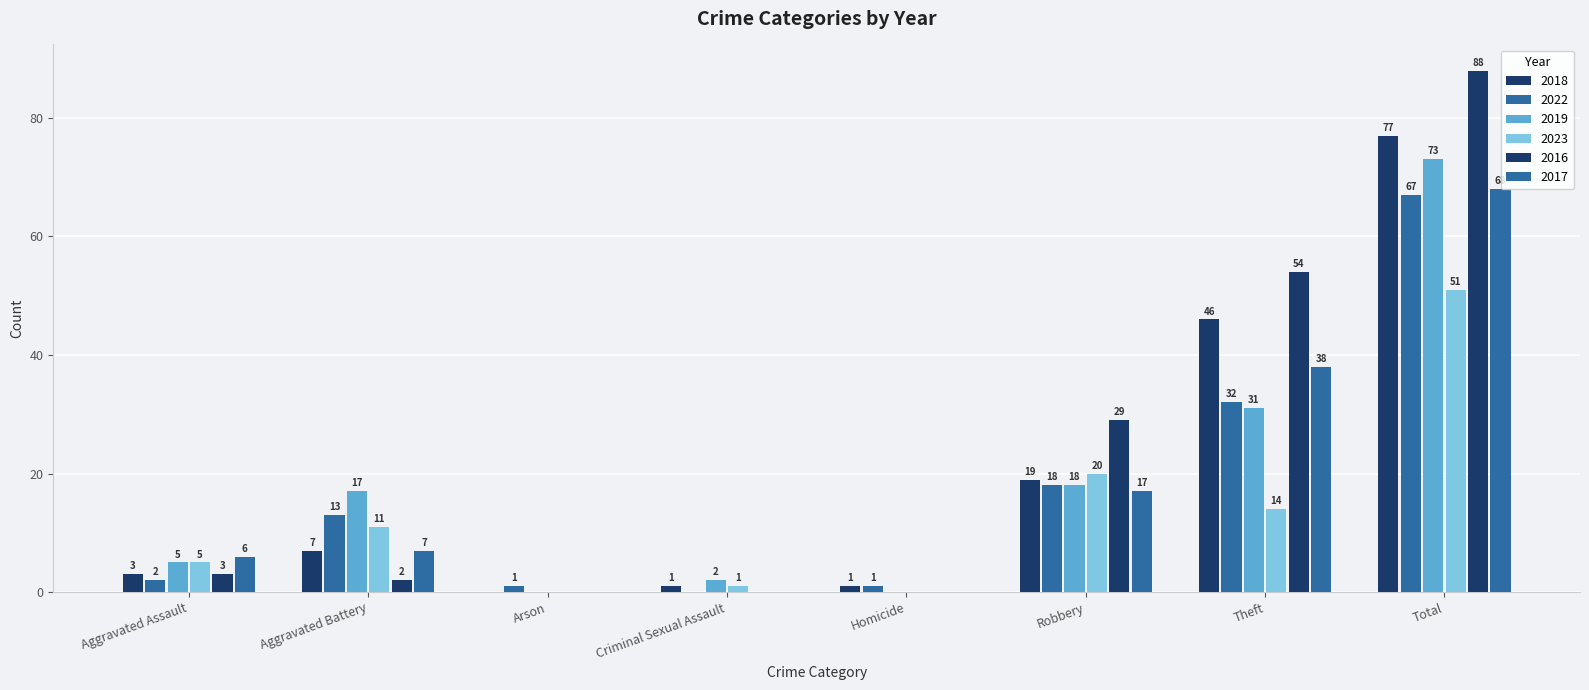

What is the sum of all 2022 values?

134